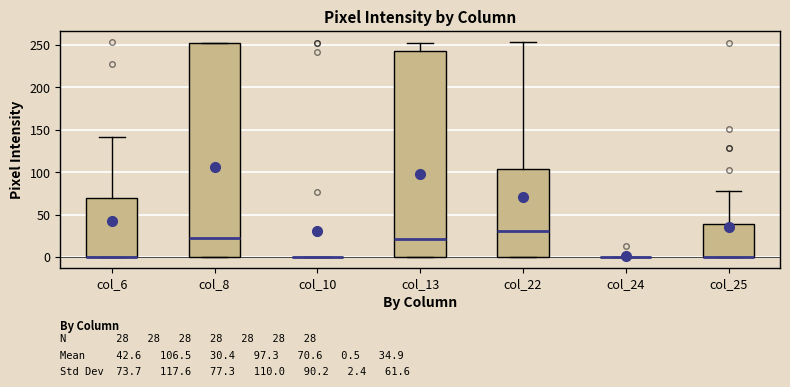

Comparing the boxes themselves (not the whiskers), which one is the tallest?

col_8